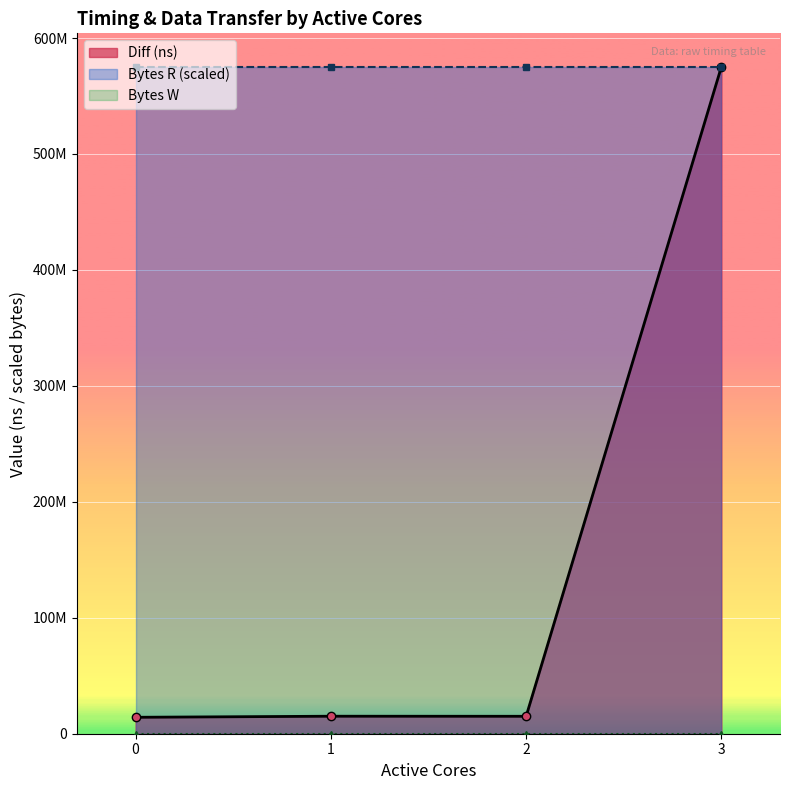

How many data points does each series have?

4